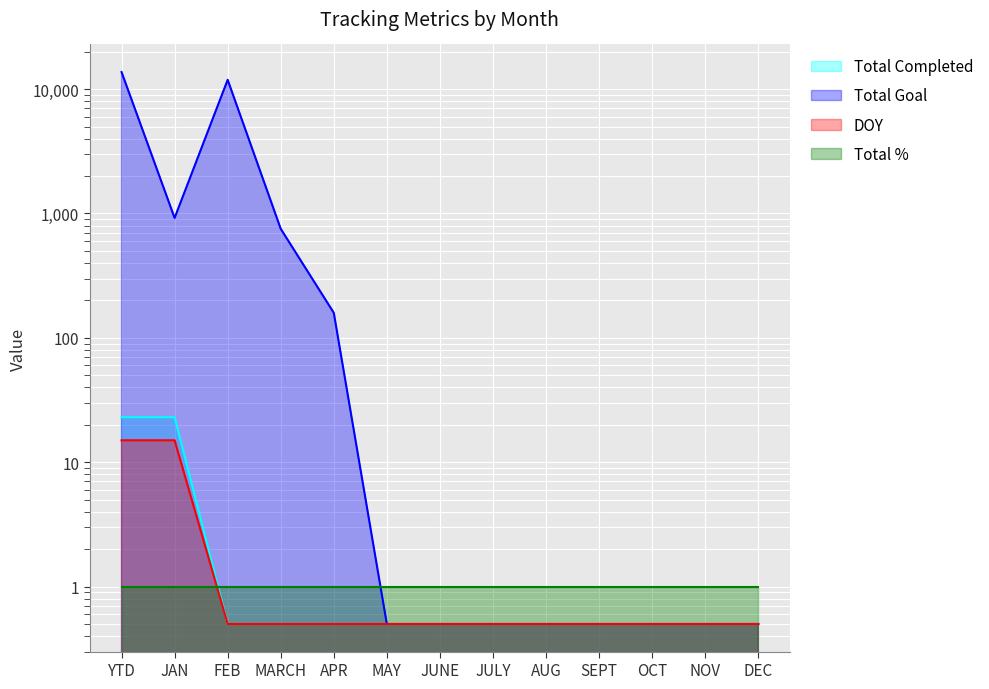

Which category has the highest value in the Total Completed series?

YTD